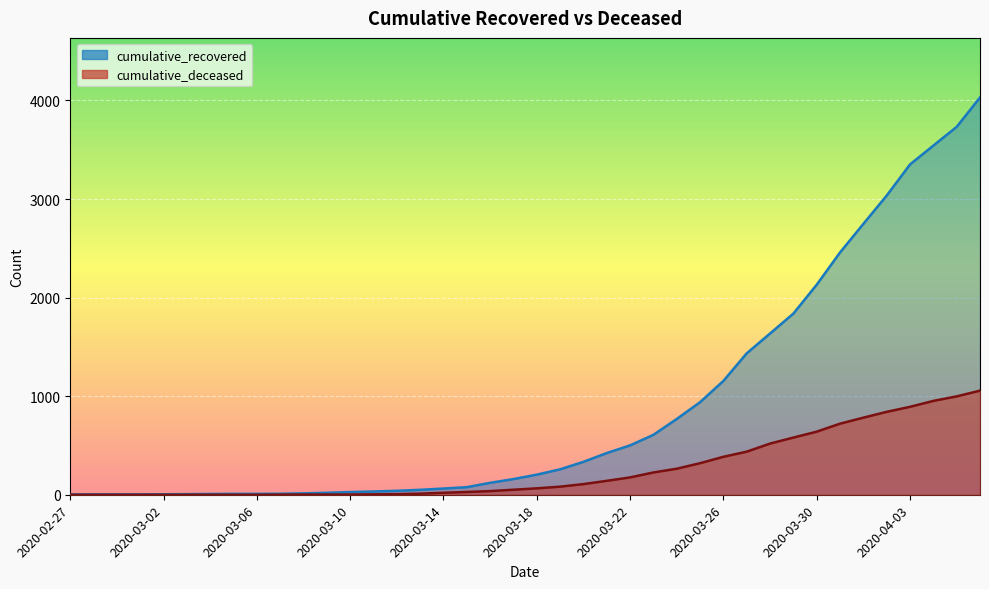

List the labels in order of cumulative_deceased value, largest first.

2020-04-06, 2020-04-05, 2020-04-04, 2020-04-03, 2020-04-02, 2020-04-01, 2020-03-31, 2020-03-30, 2020-03-29, 2020-03-28, 2020-03-27, 2020-03-26, 2020-03-25, 2020-03-24, 2020-03-23, 2020-03-22, 2020-03-21, 2020-03-20, 2020-03-19, 2020-03-18, 2020-03-17, 2020-03-16, 2020-03-15, 2020-03-14, 2020-03-13, 2020-03-12, 2020-03-11, 2020-03-08, 2020-03-09, 2020-03-10, 2020-03-07, 2020-02-27, 2020-02-28, 2020-02-29, 2020-03-01, 2020-03-02, 2020-03-03, 2020-03-04, 2020-03-05, 2020-03-06